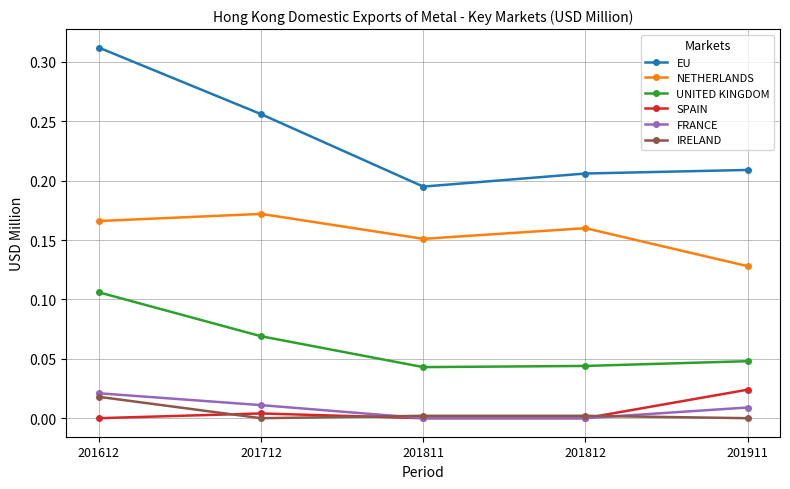

Between 201612 and 201811, which series saw the biggest shift?

EU